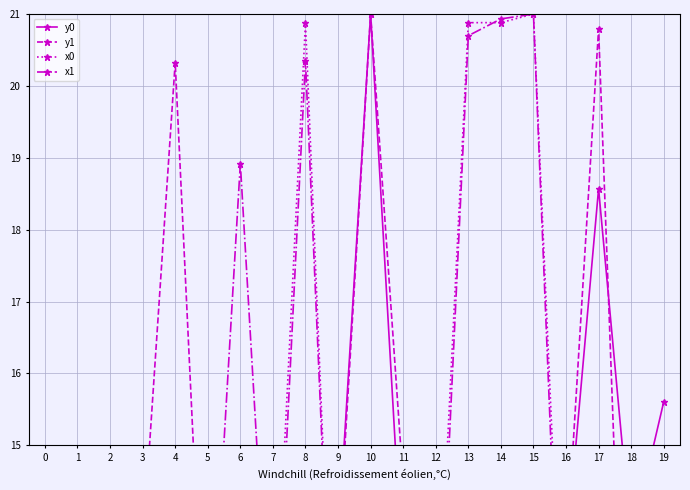

Reading left to right, list all the values displayed in this chart.

y0: 0=10.9	1=12.8	2=13.8	3=13.6	4=13.8	5=8.9	6=8.9	7=13.1	8=0.0	9=13.6	10=21.0	11=13.1	12=13.1	13=0.0	14=0.0	15=0.8	16=13.5	17=18.6	18=13.7	19=15.6
y1: 0=11.3	1=12.6	2=12.7	3=13.6	4=20.3	5=10.8	6=0.8	7=10.8	8=0.6	9=13.4	10=21.0	11=14.5	12=13.2	13=0.0	14=1.4	15=1.8	16=13.4	17=20.8	18=8.5	19=13.5
x0: 0=9.1	1=9.1	2=9.2	3=9.9	4=9.2	5=11.5	6=11.5	7=11.7	8=20.9	9=9.9	10=9.0	11=11.7	12=11.7	13=20.9	14=20.9	15=21.0	16=10.7	17=4.7	18=0.4	19=0.0
x1: 0=8.9	1=8.8	2=8.8	3=9.0	4=8.7	5=11.2	6=18.9	7=11.2	8=20.3	9=9.9	10=8.4	11=11.9	12=11.0	13=20.7	14=20.9	15=21.0	16=9.9	17=7.4	18=1.9	19=0.0